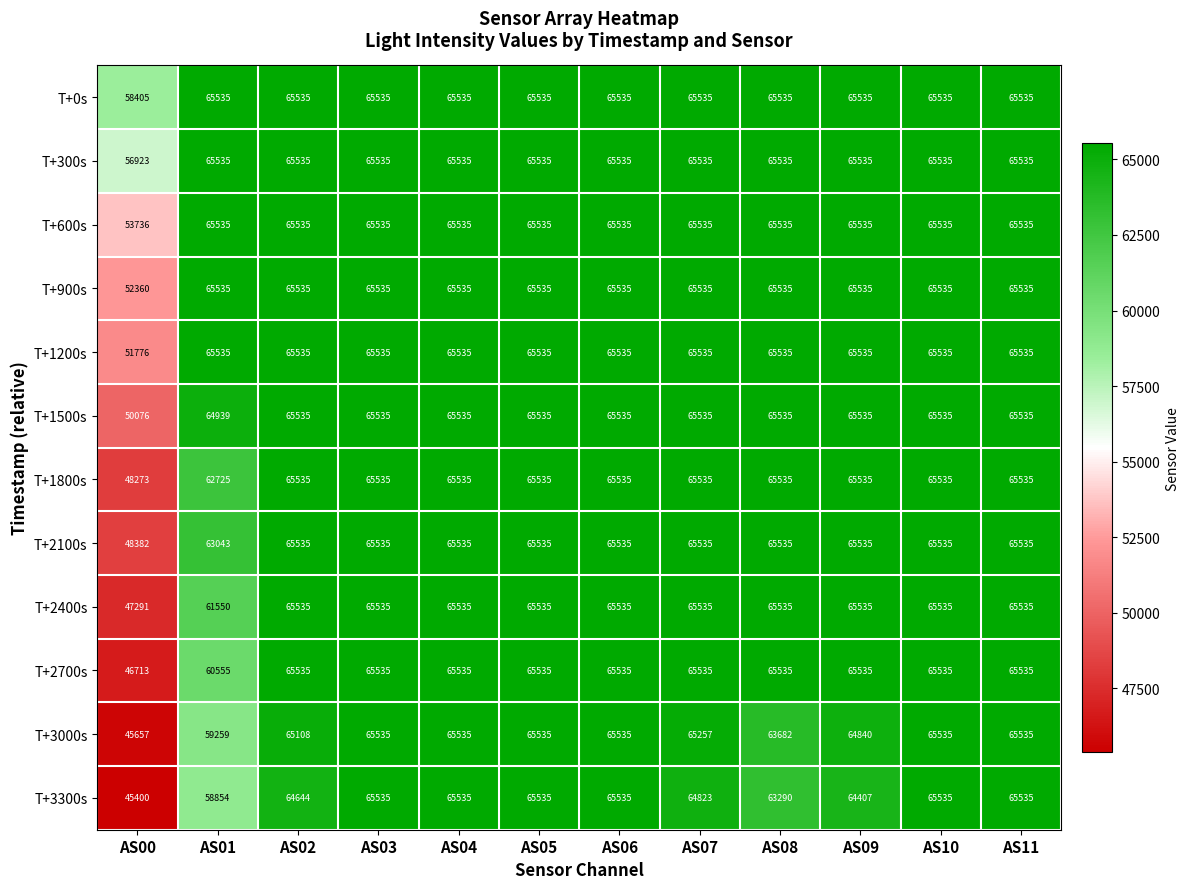

At which label does T+2400s reach its minimum?

AS00